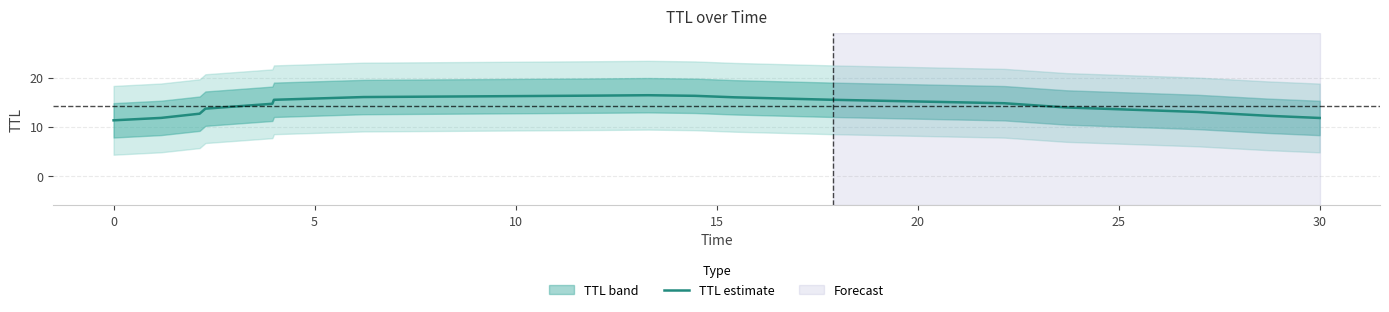

What is the highest value of the TTL estimate series?

16.4